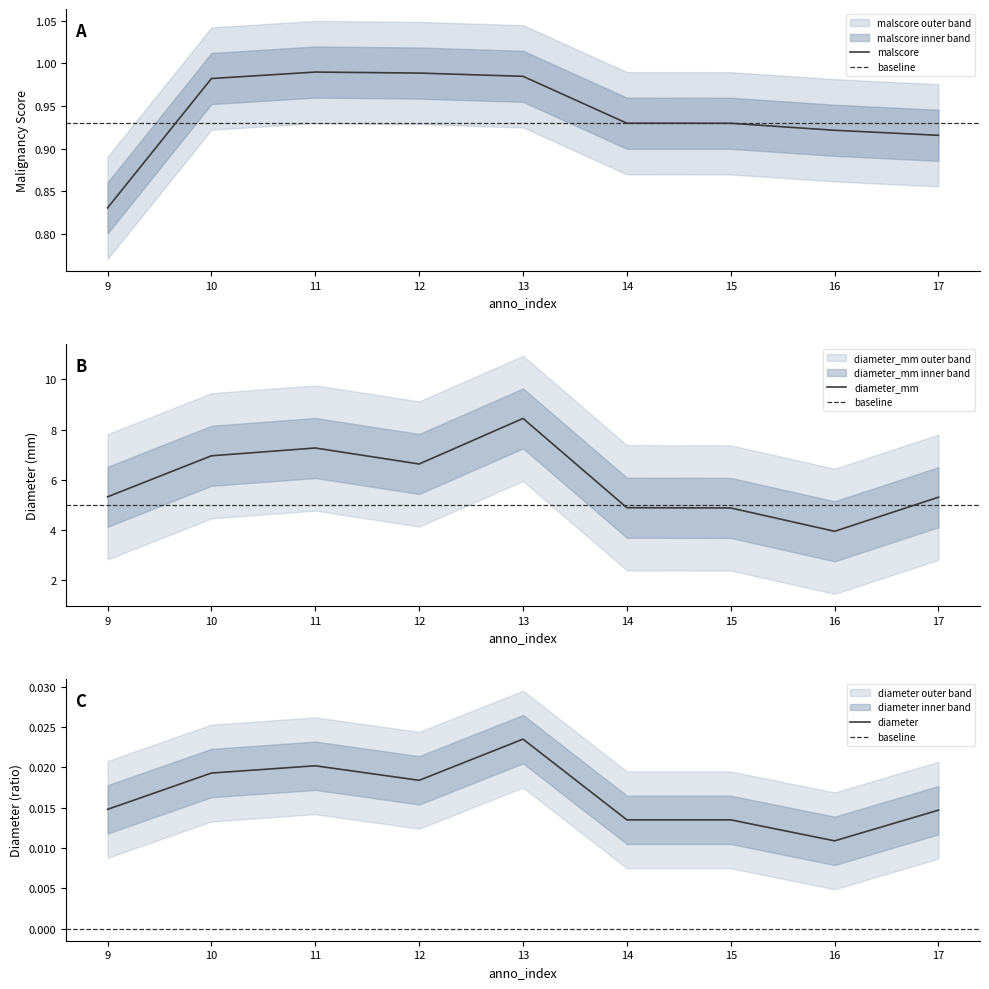

Where is the first local minimum for diameter?

12